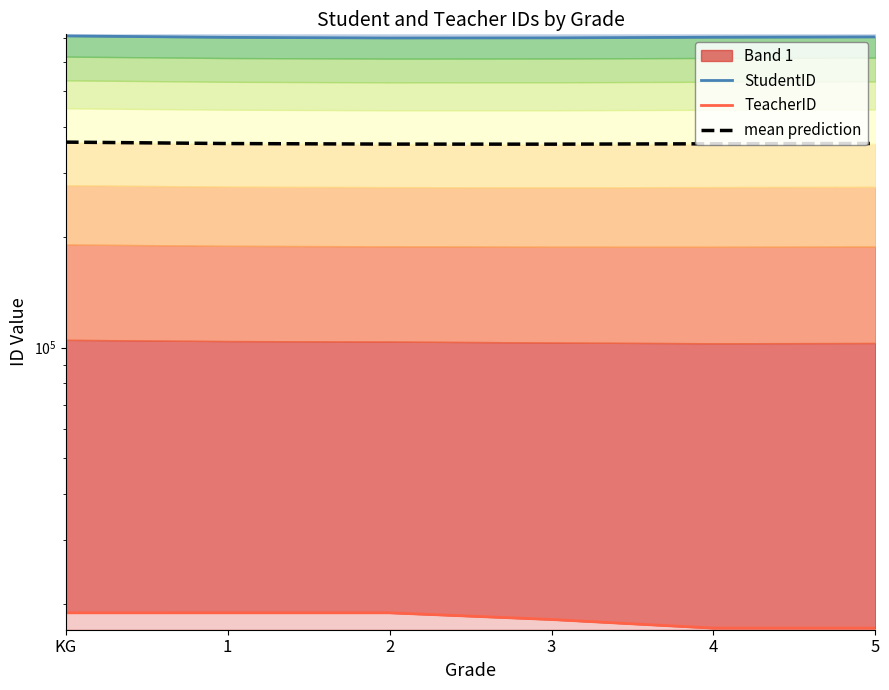

What is the value of the StudentID point at the 2nd from the left?

701606.0